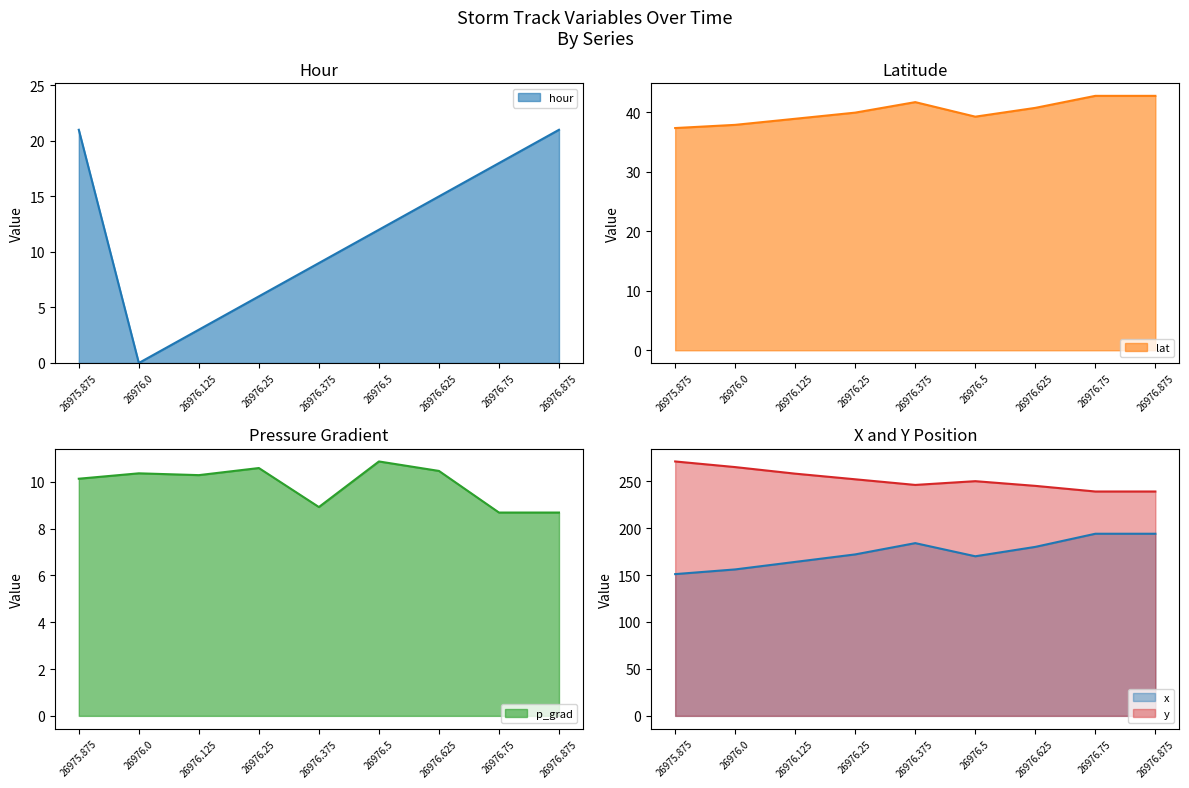

True or false: x has more than 2 points higher than both neighbors.

False